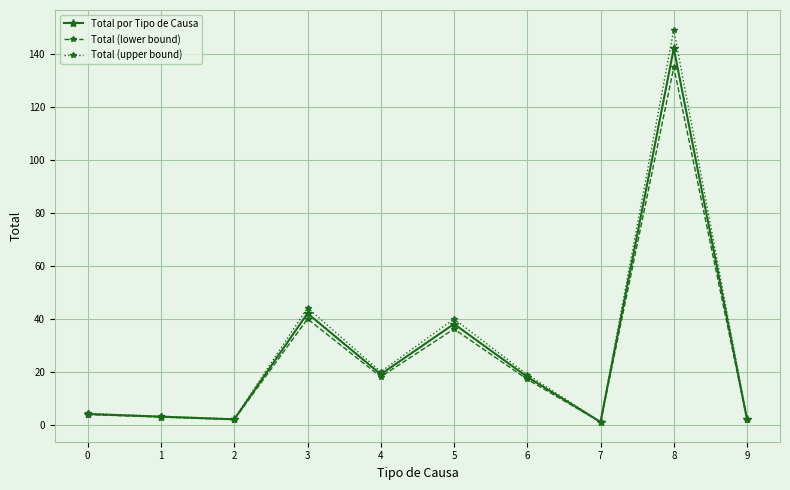

Rank the series by their maximum value, from highest to lowest.

Total (upper bound), Total por Tipo de Causa, Total (lower bound)